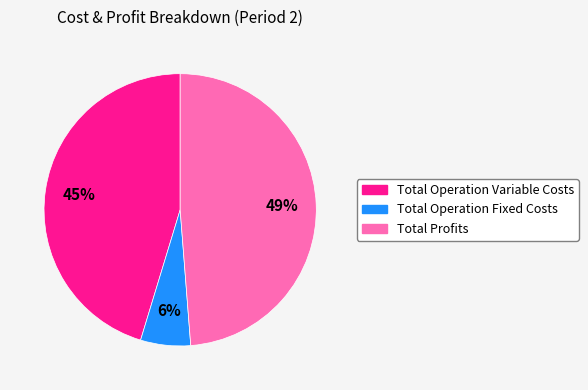

To the nearest percent, what is the average slice percentage?

33%